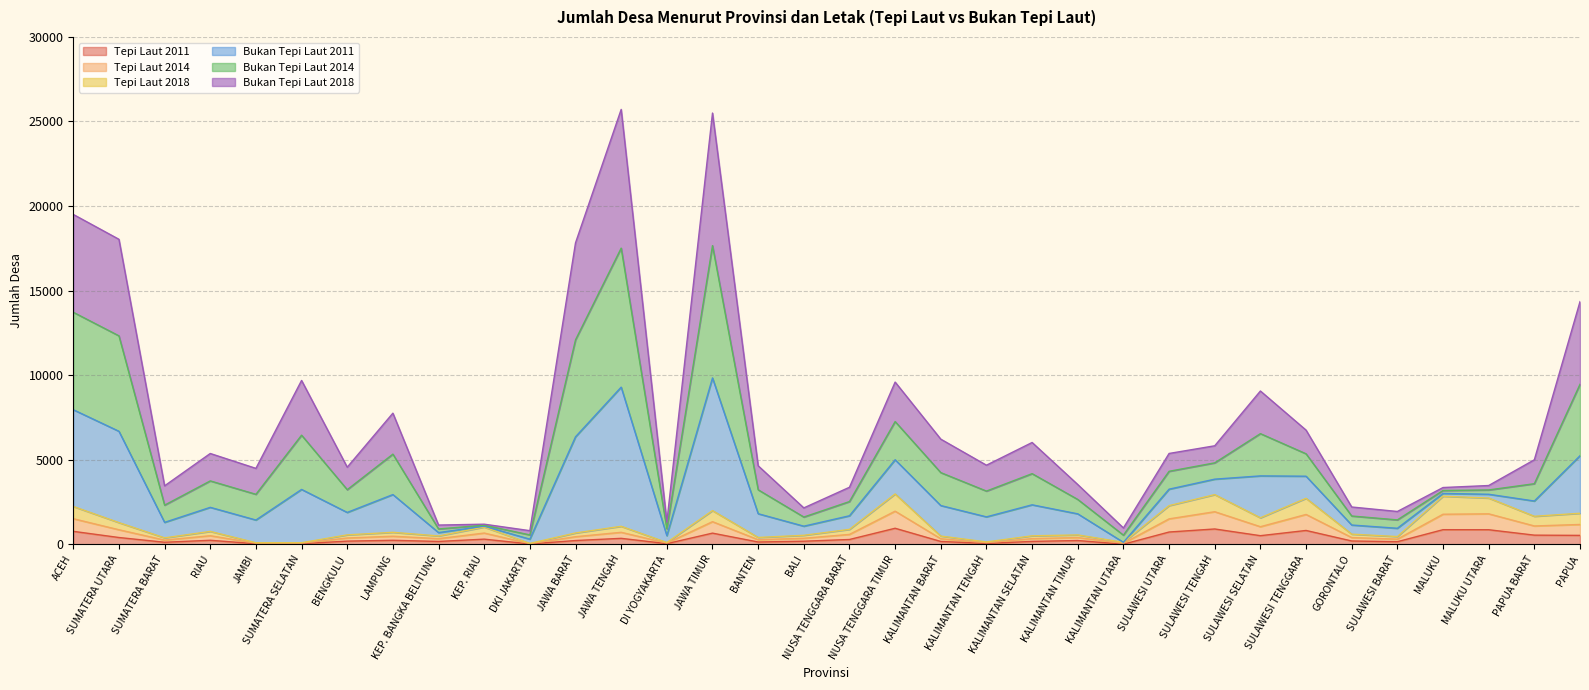

What is the total value across all series at SULAWESI TENGAH?

5821